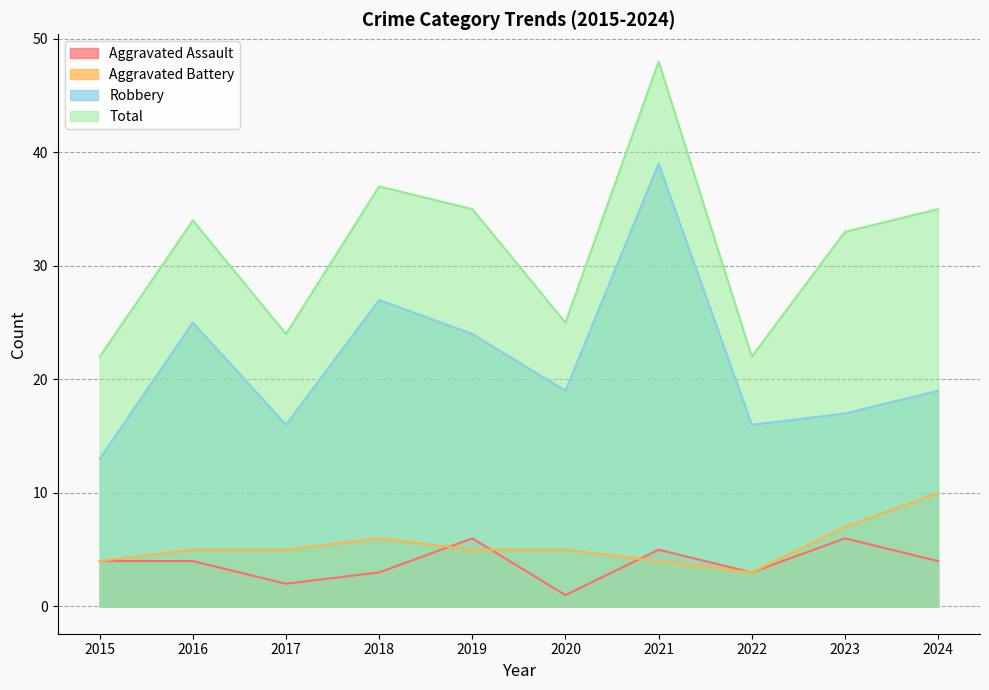

True or false: Total and Aggravated Assault intersect in this chart.

False